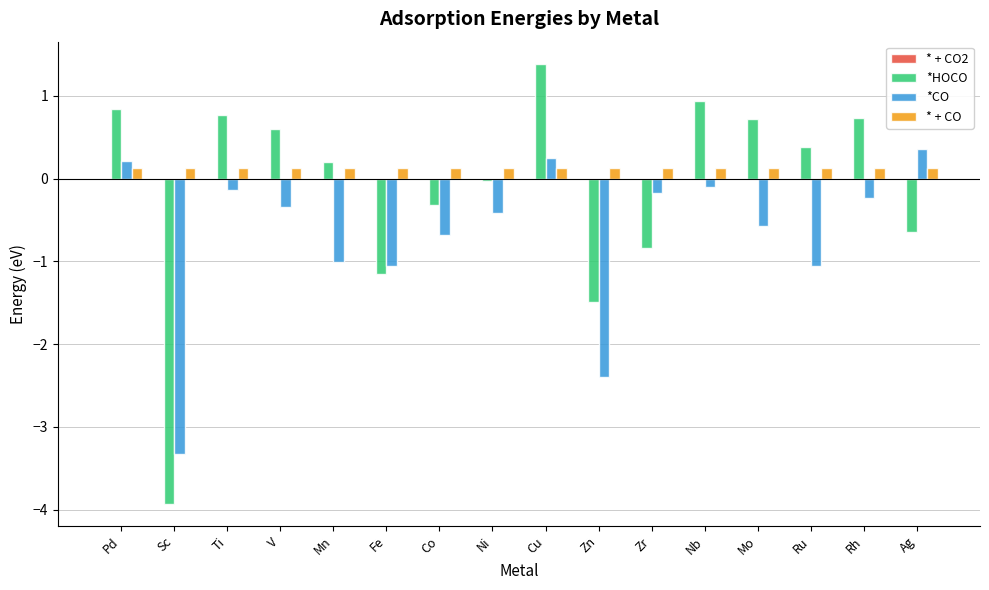

How many groups of bars are there?

16